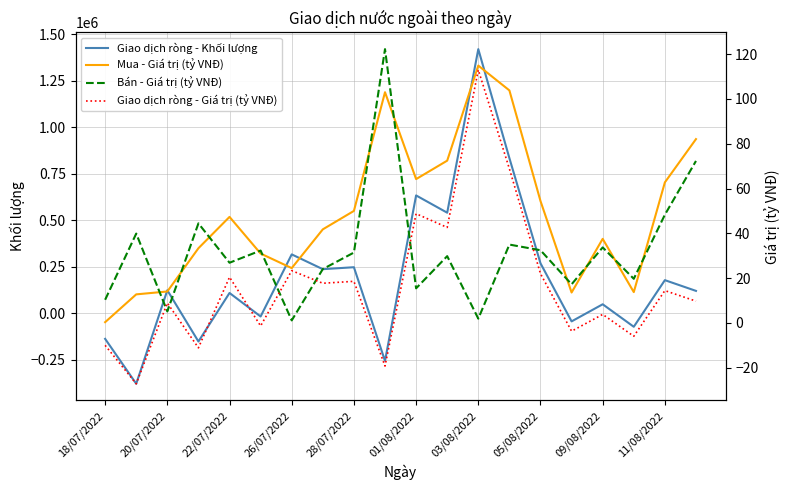

The value of Giao dịch ròng - Khối lượng at 22/07/2022 is 108200. True or false?

True